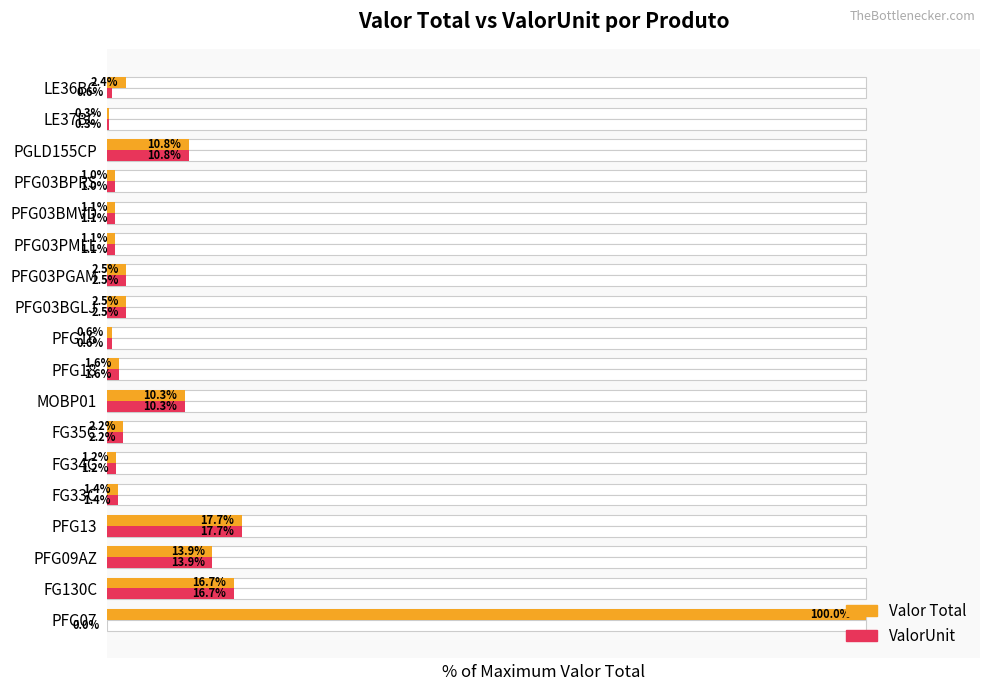

How many data points in ValorUnit are above 1?

14